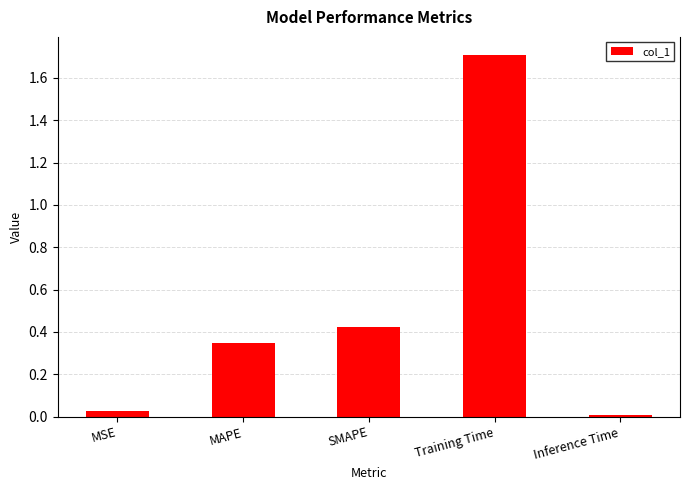

What is the change in value from MAPE to Training Time?

+1.4